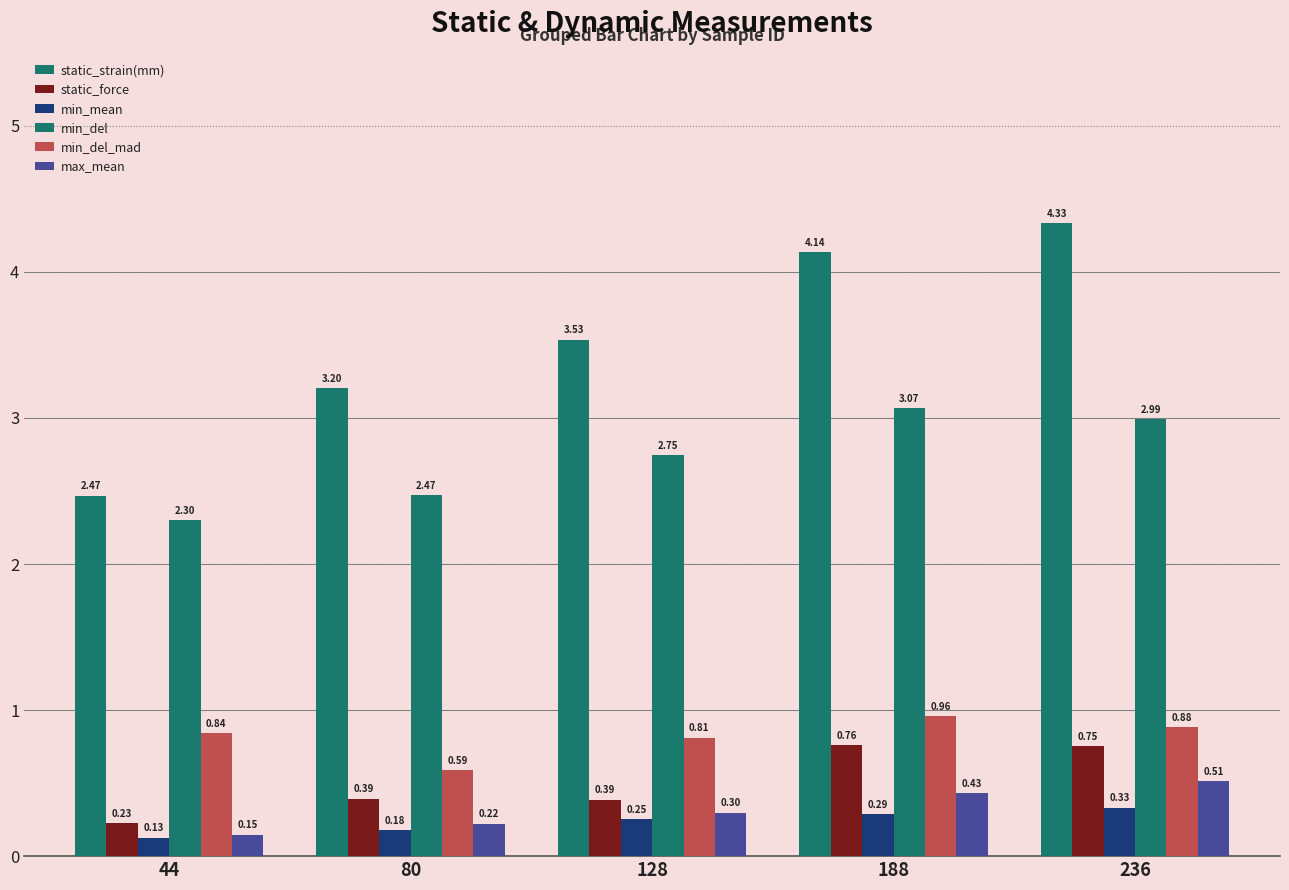

Reading left to right, extract all data points from this chart.

static_strain(mm): 2.5	3.2	3.5	4.1	4.3
static_force: 0.2	0.4	0.4	0.8	0.8
min_mean: 0.1	0.2	0.3	0.3	0.3
min_del: 2.3	2.5	2.7	3.1	3.0
min_del_mad: 0.8	0.6	0.8	1.0	0.9
max_mean: 0.1	0.2	0.3	0.4	0.5